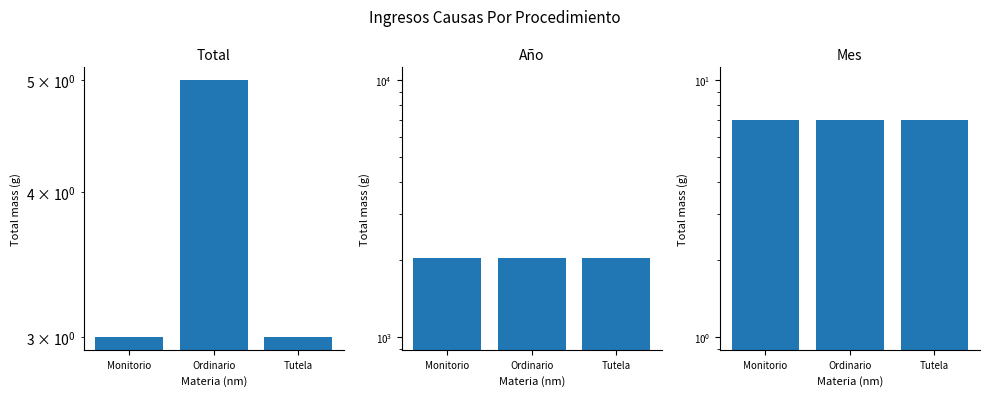

At Ordinario, list the series in order from smallest to largest.

Total, Mes, Año